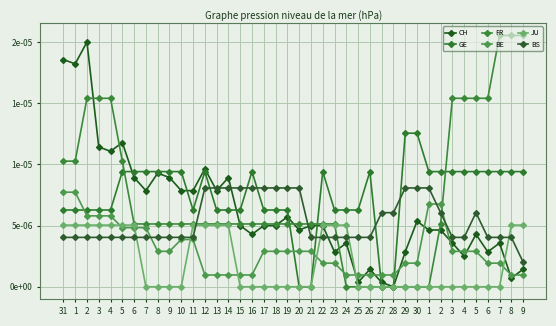

True or false: BS has more than 1 points higher than both neighbors.

False